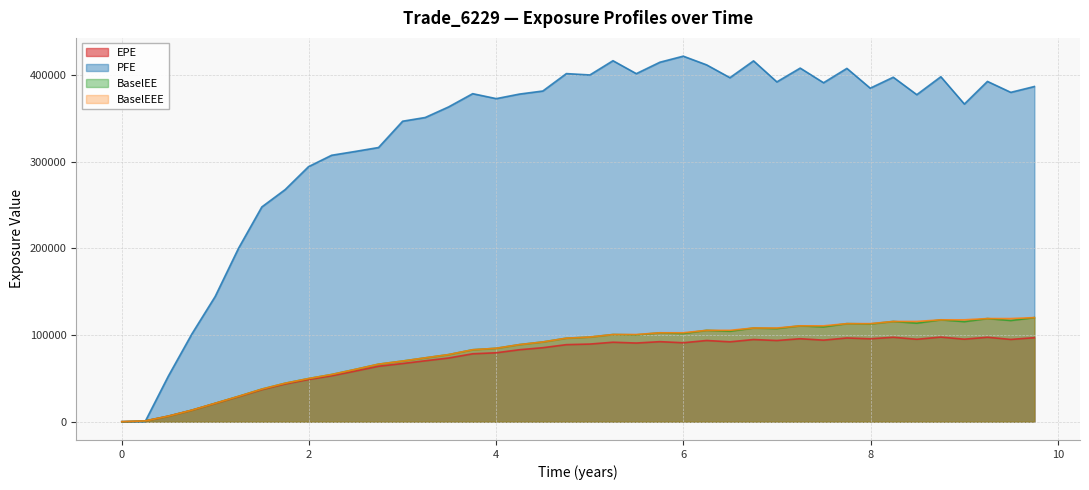

Is it true that BaselEEE equals 61630.1 at 1.49589?

False